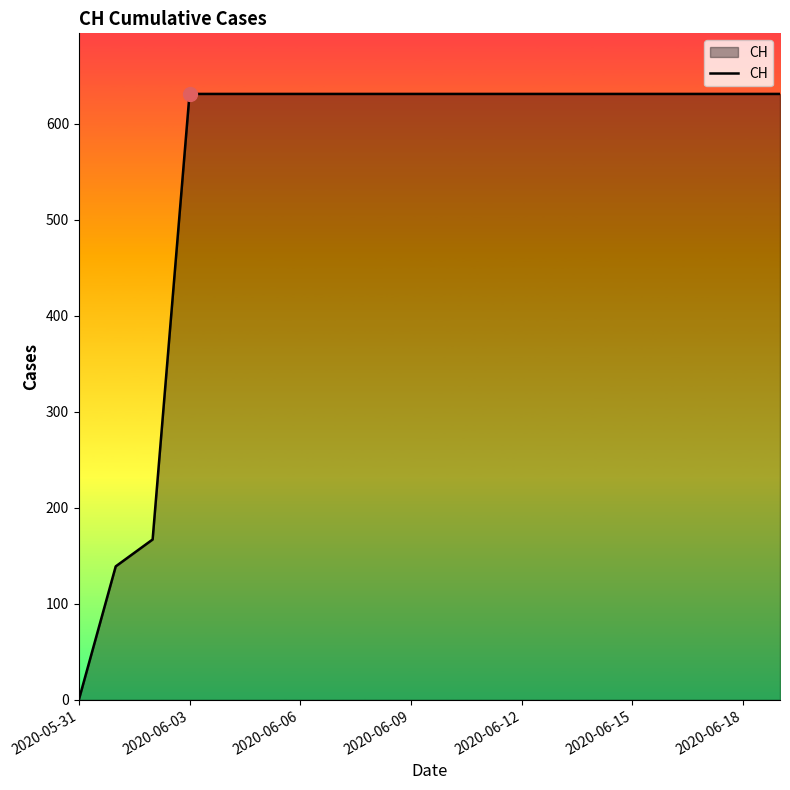

What is the sum of all values?

11033